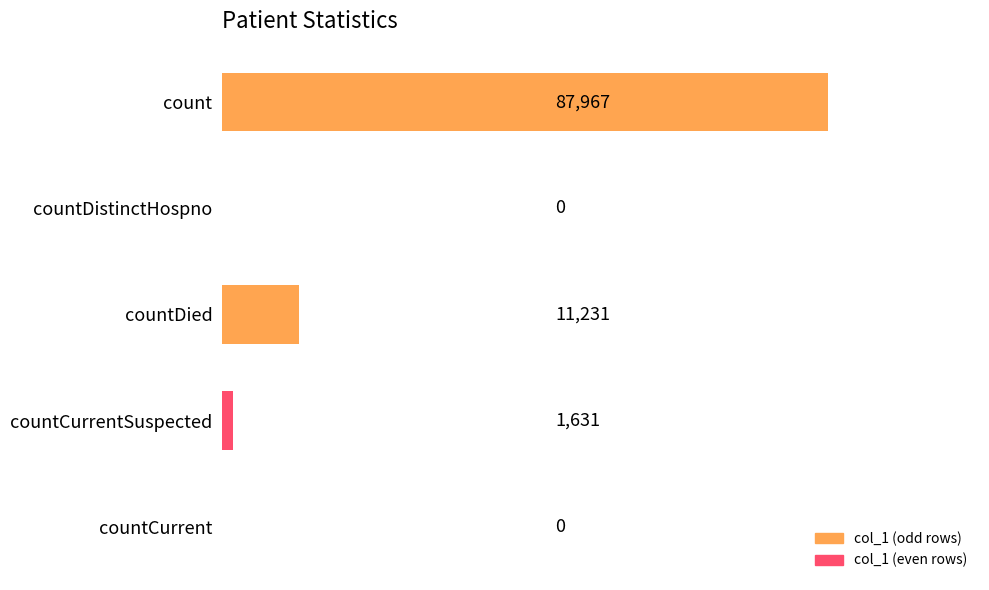

Are the bars horizontal?

Yes